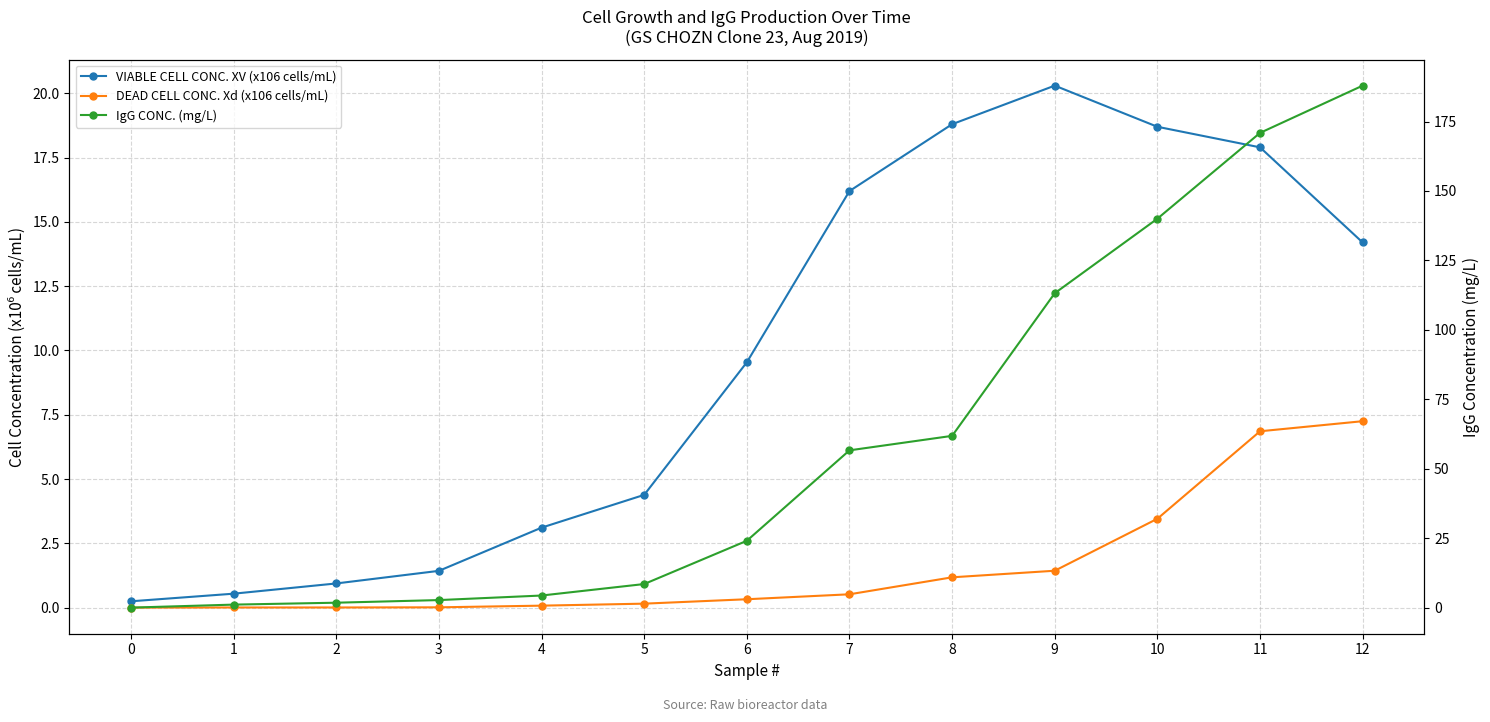

What is the value of the DEAD CELL CONC. Xd (x106 cells/mL) point at the 6th from the left?

0.2